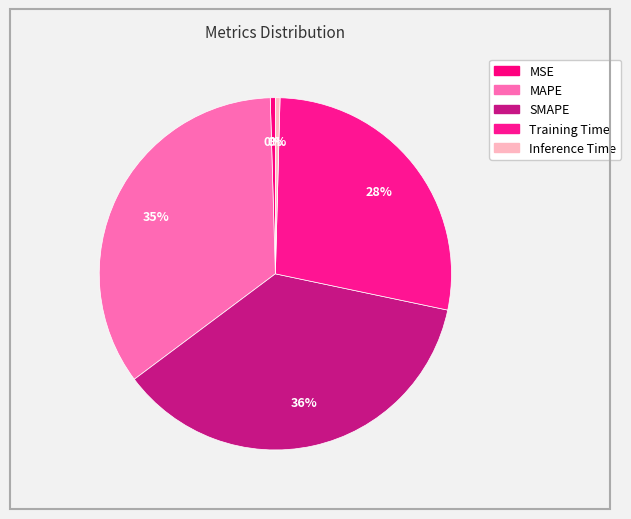

How many segments does this pie chart have?

5